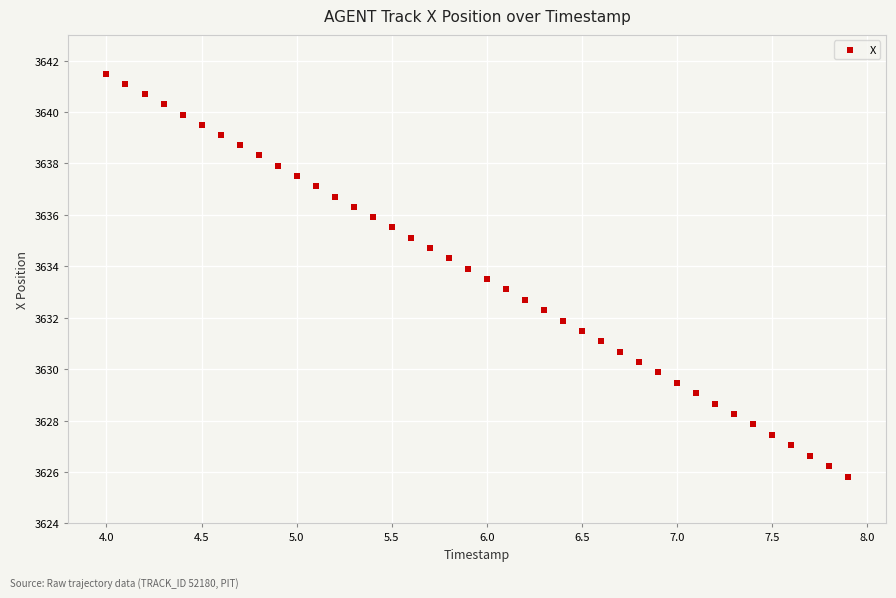

What is the range of X values (max minus min)?

3.9